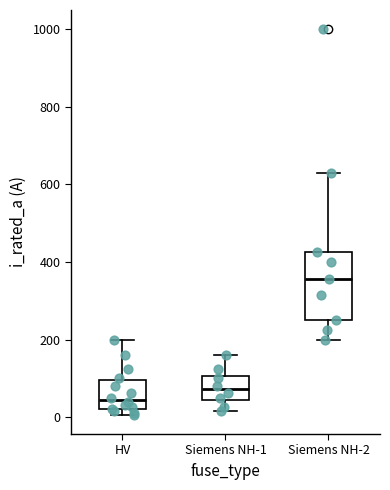

Reading left to right, transcribe this box plot: for each box, give where its median line is, the range the box spans, and where its two whiskers end, as read against the y-axis. The values are not printed on the chart, so give them approximately, as read against the axis.

HV: median 40, box 20 to 100, whiskers 0 to 200
Siemens NH-1: median 80, box 40 to 100, whiskers 20 to 160
Siemens NH-2: median 360, box 260 to 420, whiskers 200 to 640